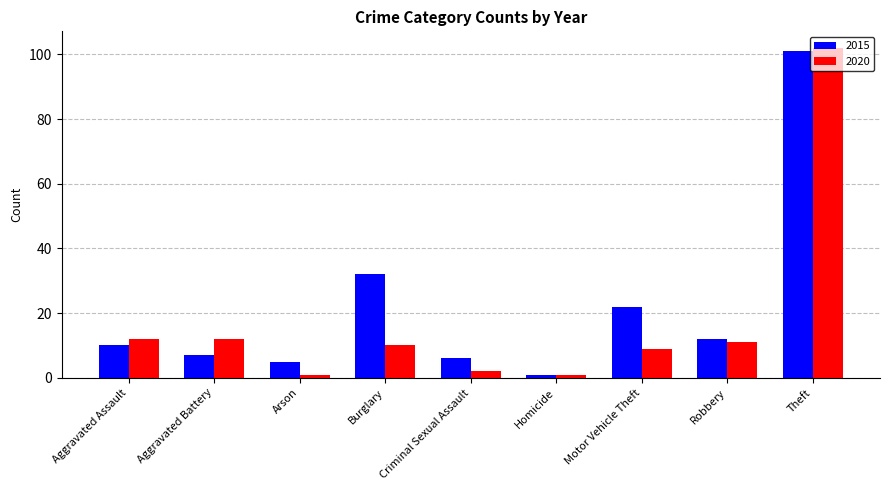

List the series in order of their overall mean, highest first.

2015, 2020